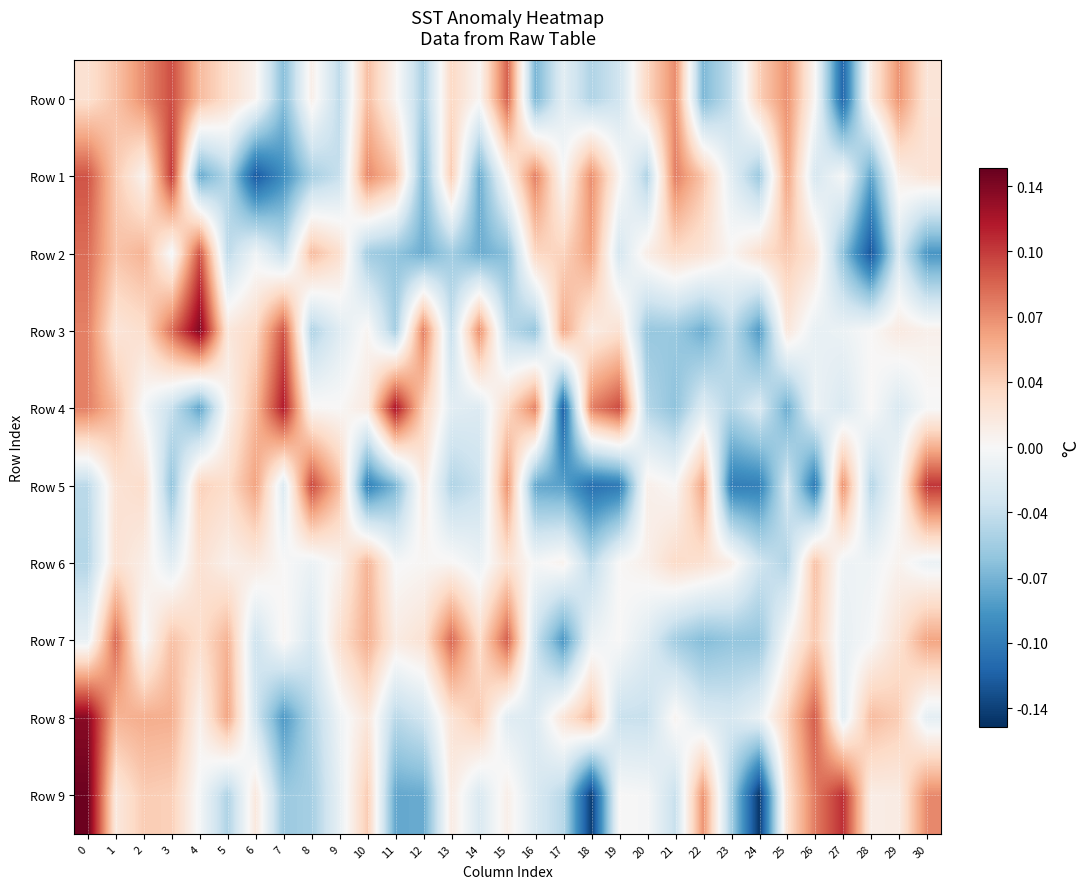

At which category does the chart reach its minimum across all series?

24